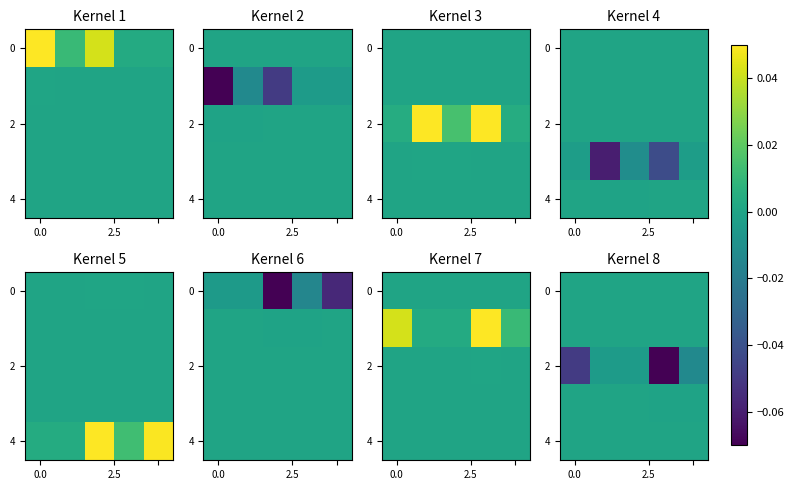

Which has a higher value, 2 or 4?

2